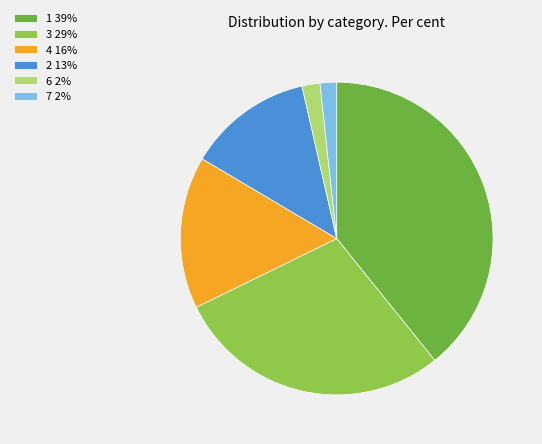

Is it true that 7 is 2% of the pie?

True